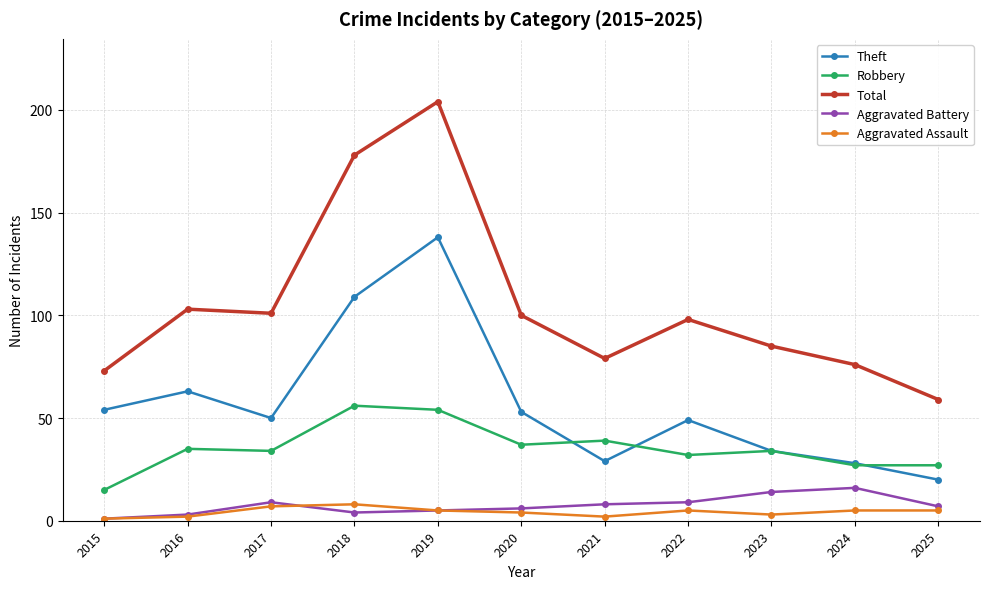

What is the maximum value shown in the chart?

204